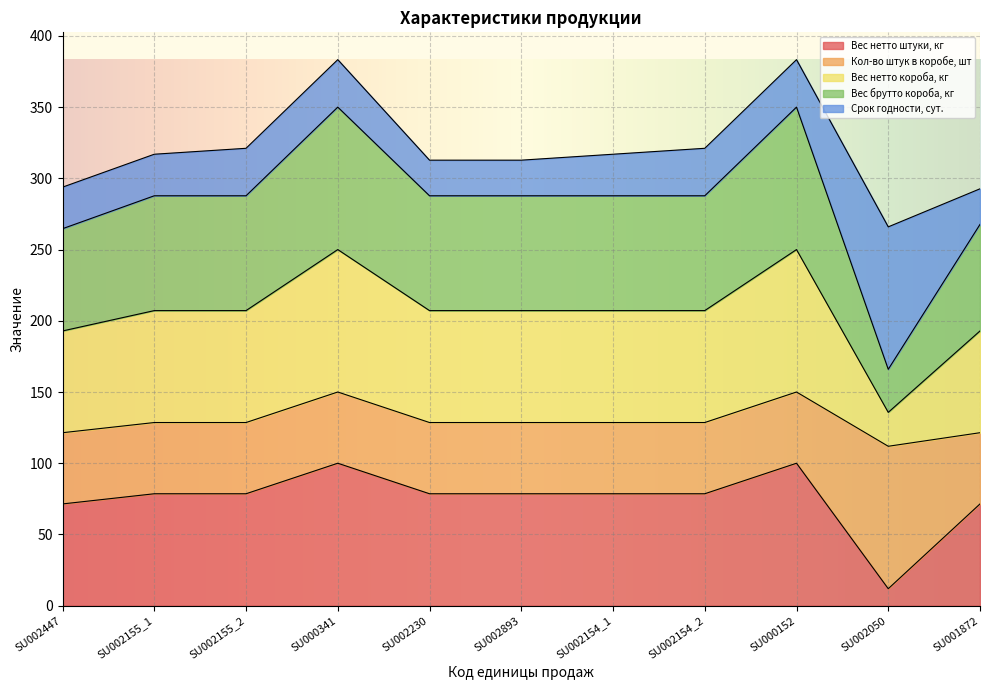

At which label does Вес нетто штуки, кг reach its minimum?

SU002050